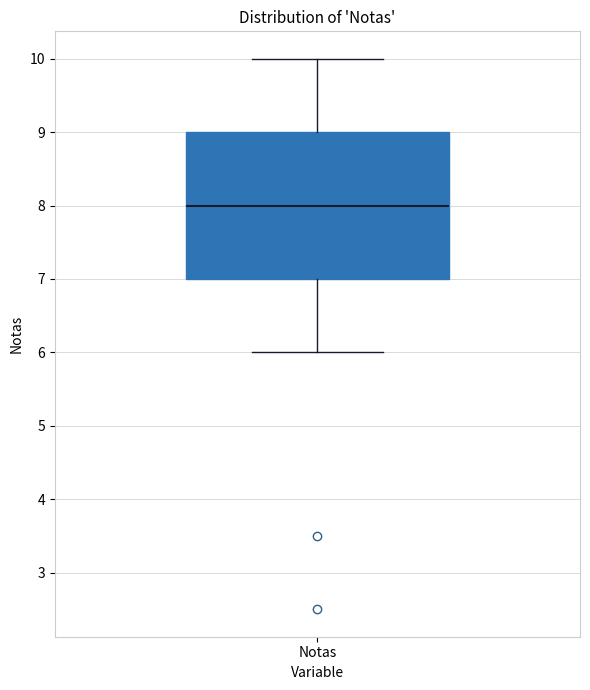

Read this box plot against the y-axis: the position of the median line, the range covered by the box, and the ends of both whiskers. The values are not printed on the chart, so give them approximately, as read against the axis.

median 8, box 7 to 9, whiskers 6 to 10